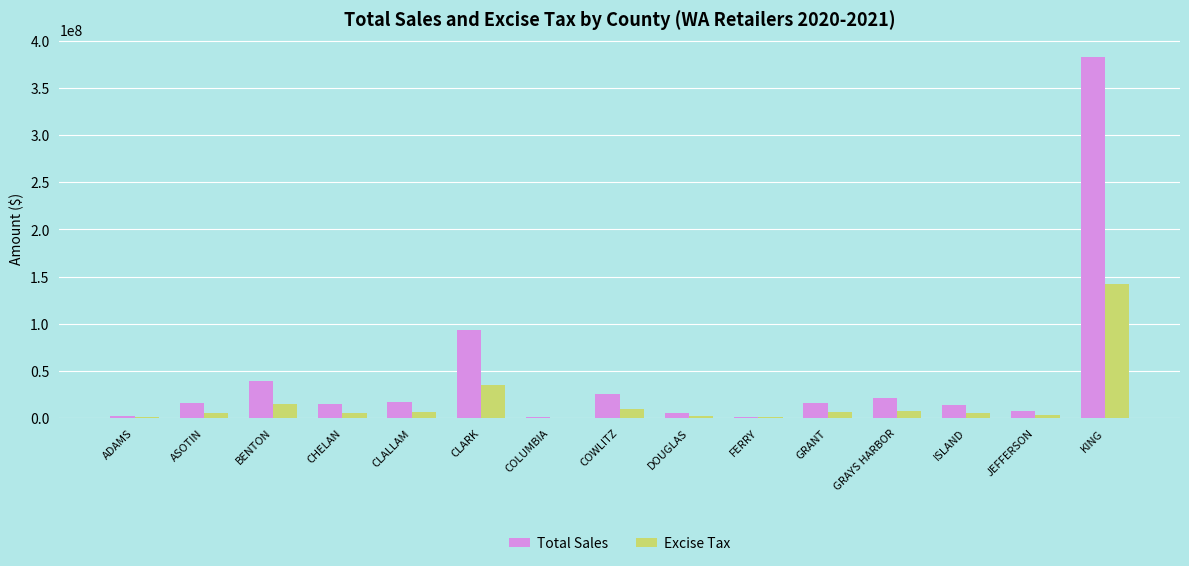

Count the number of categories in the chart.

15